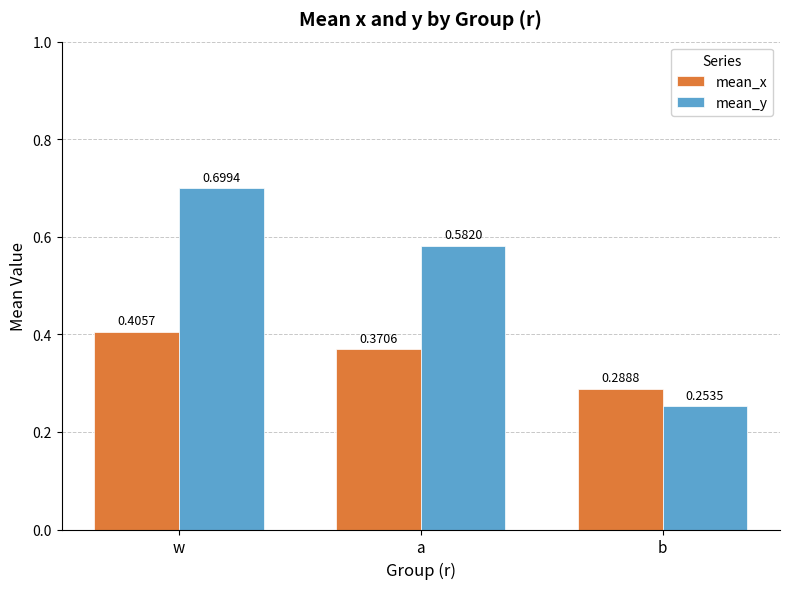

List the series in order of their overall mean, lowest first.

mean_x, mean_y